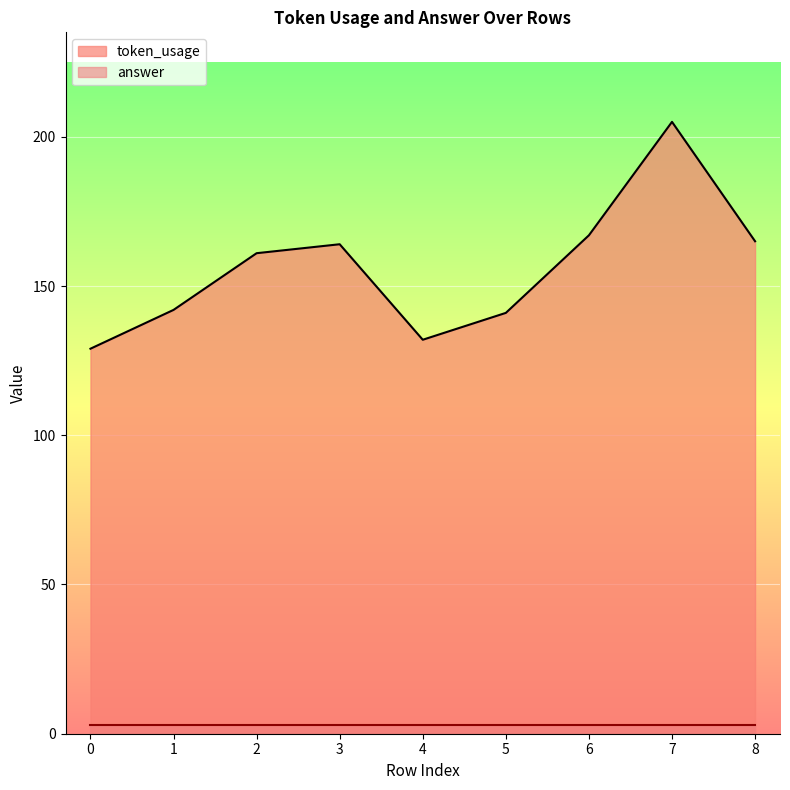

What is the greatest value displayed?

205